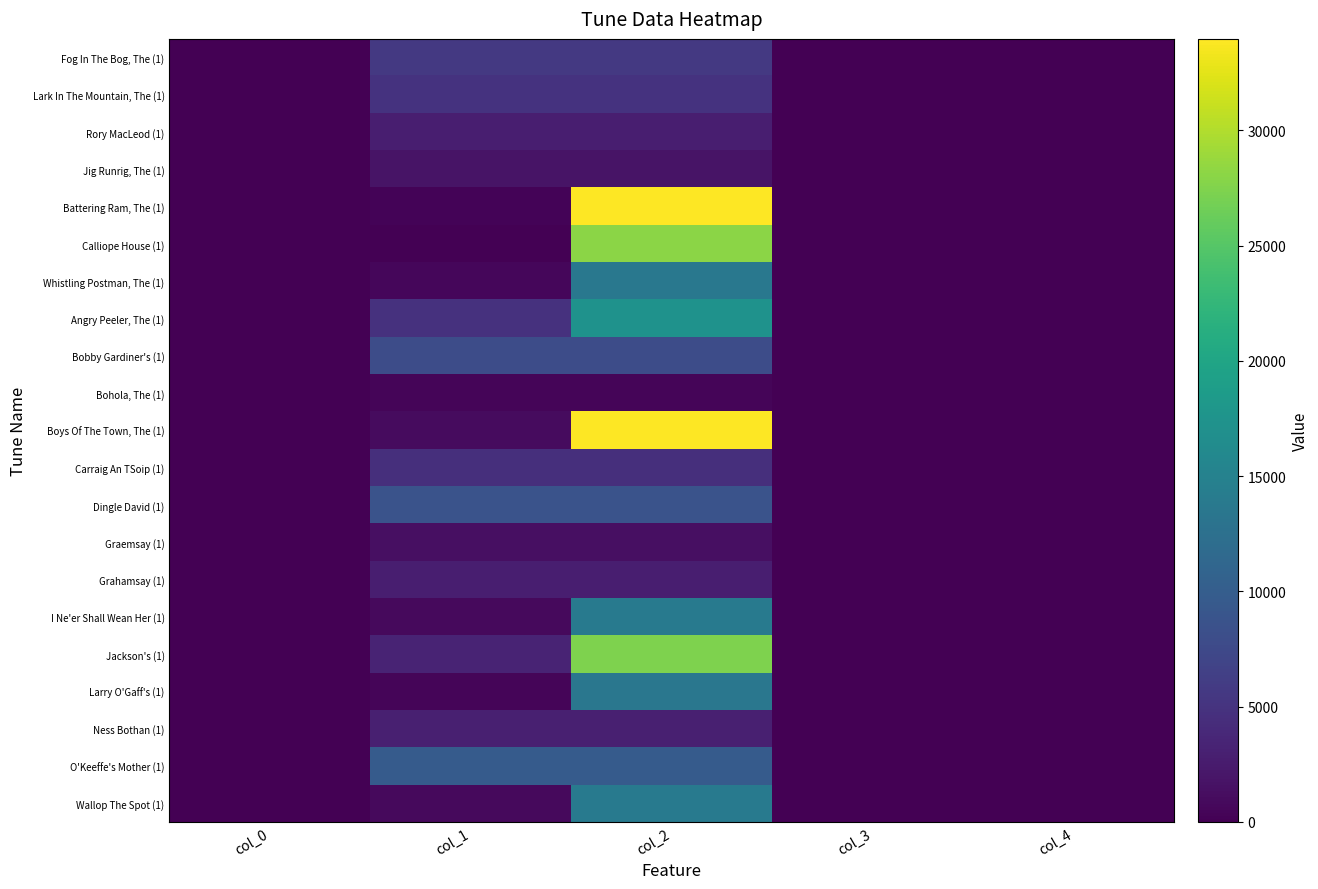

What is the total value across all series at col_2?

249376